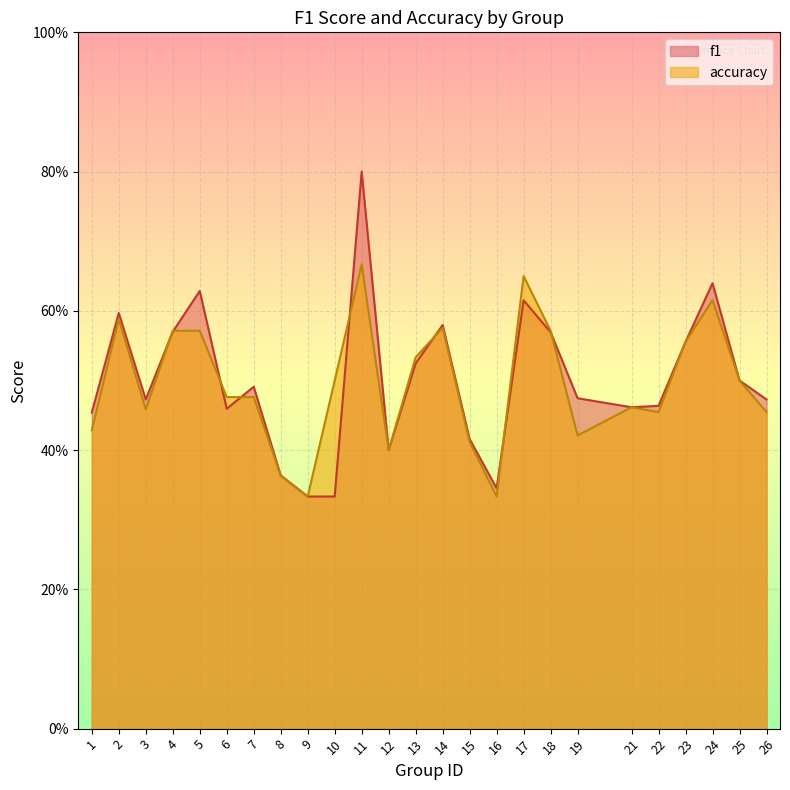

How many times do accuracy and f1 cross each other?

8